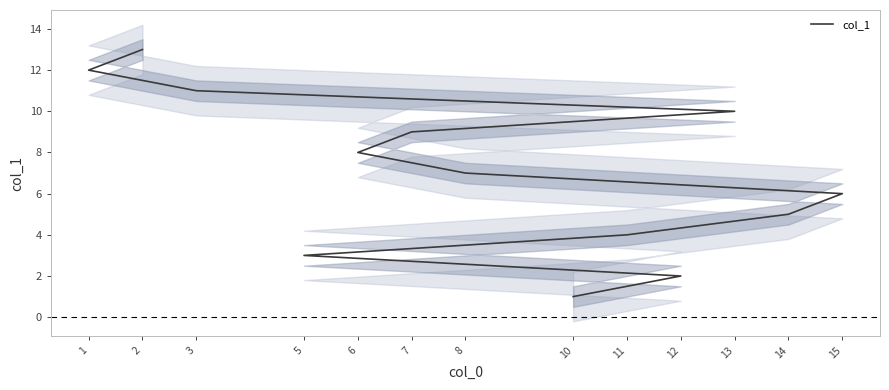

True or false: the data has more than 0 interior local peaks.

False